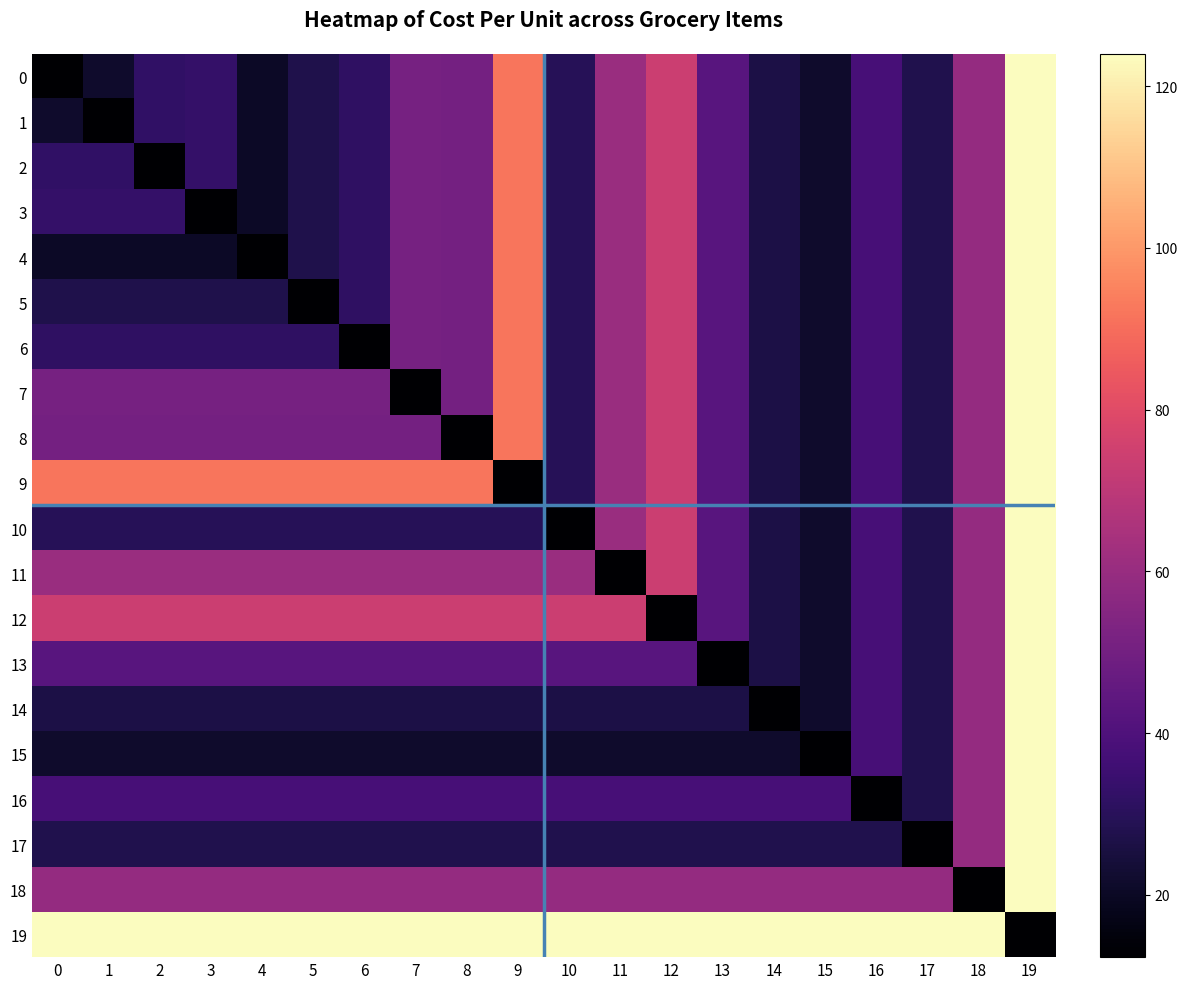

Between 11 and 14, which is larger?

11